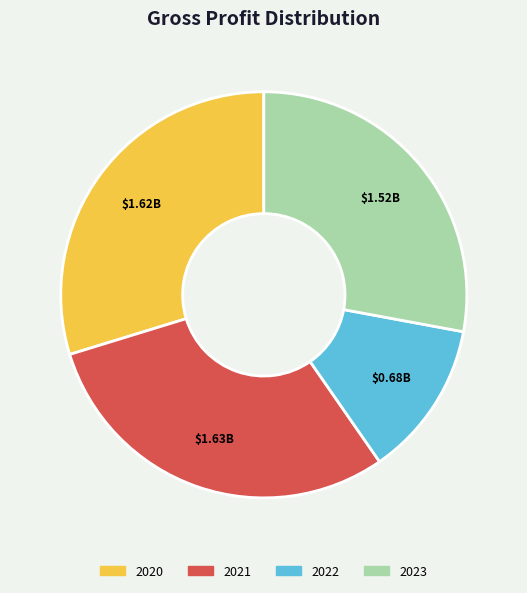

Is the sum of 2022 and 2021 greater than half?

No